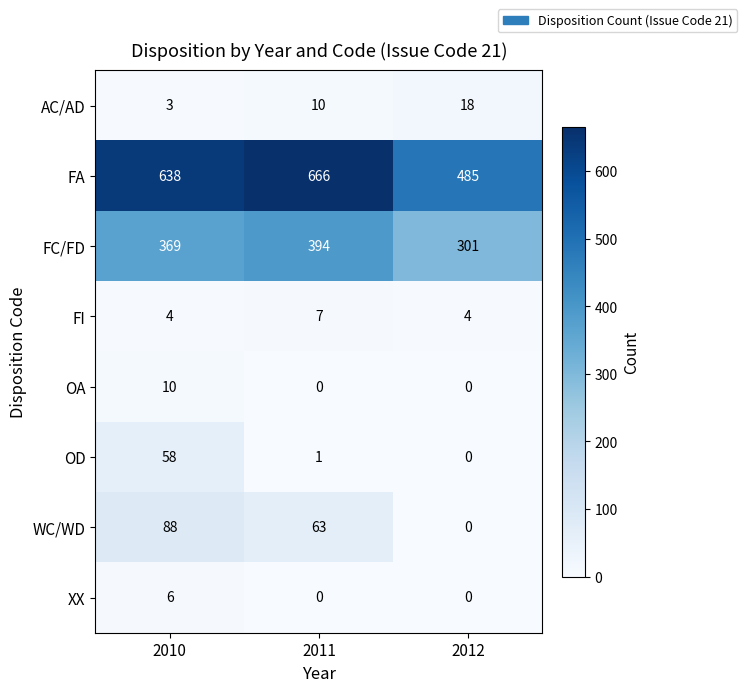

Rank the series by their maximum value, from lowest to highest.

XX, FI, OA, AC/AD, OD, WC/WD, FC/FD, FA